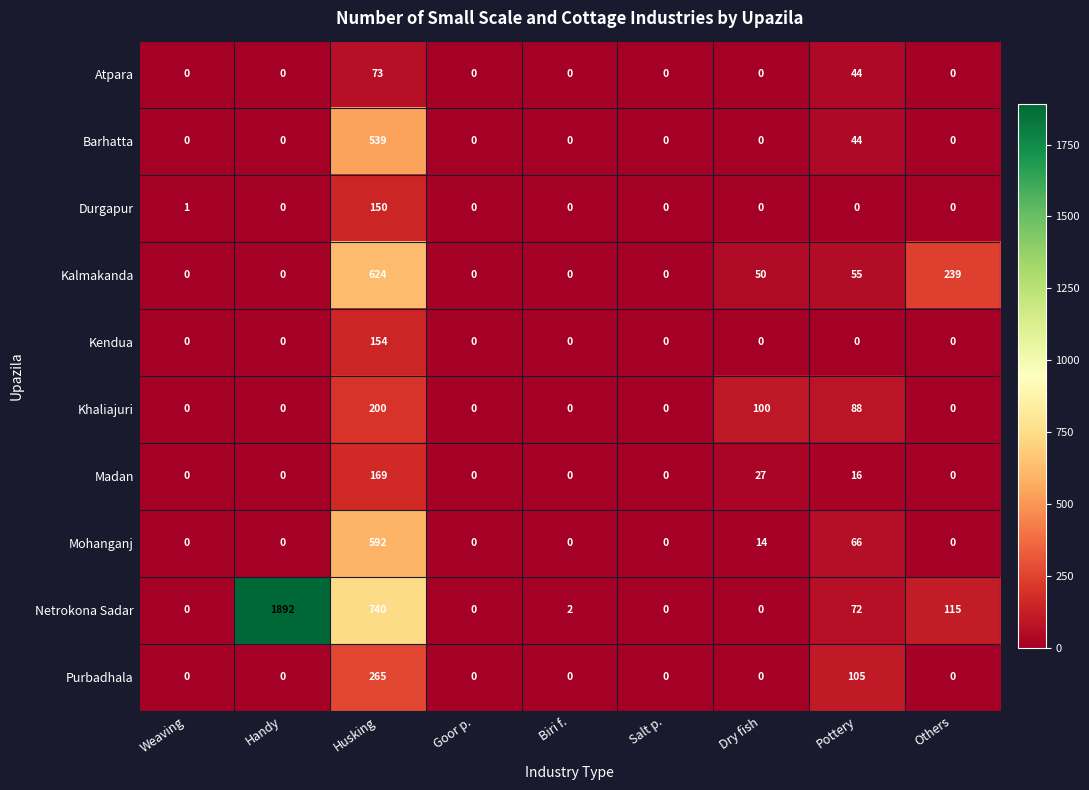

List the series in order of their peak value, highest first.

Netrokona Sadar, Kalmakanda, Mohanganj, Barhatta, Purbadhala, Khaliajuri, Madan, Kendua, Durgapur, Atpara